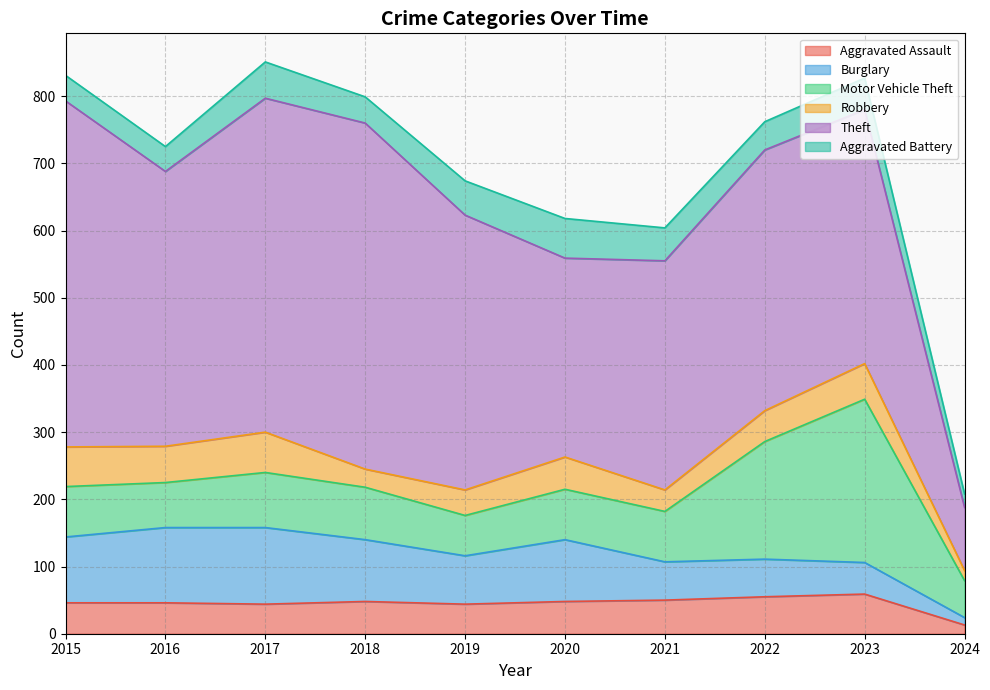

What is the minimum value shown in the chart?

11